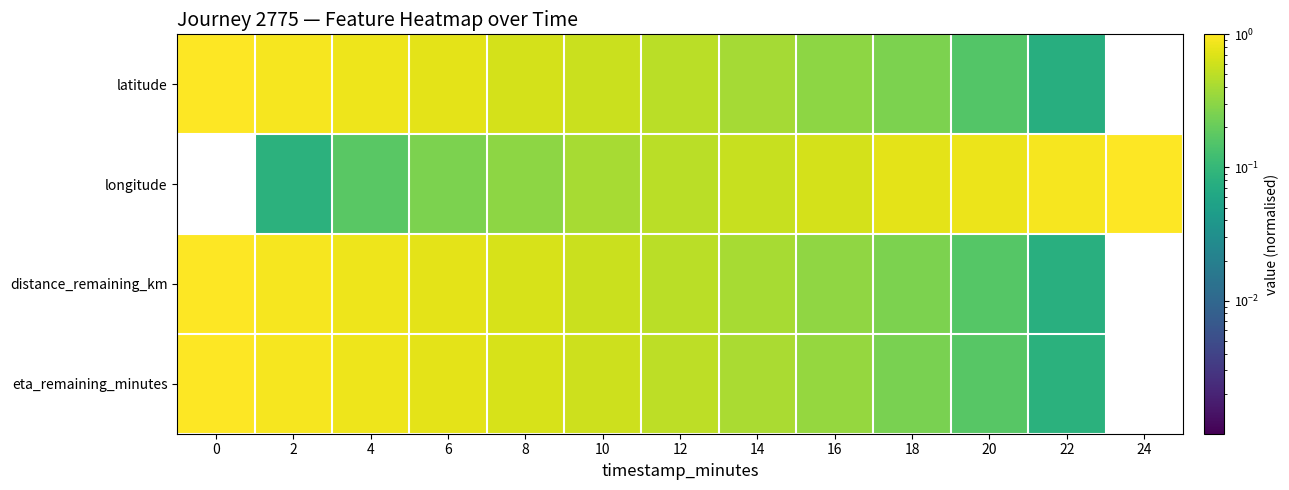

Reading left to right, list all the values displayed in this chart.

latitude: 0=1.0	2=0.9	4=0.8	6=0.8	8=0.6	10=0.6	12=0.5	14=0.4	16=0.3	18=0.3	20=0.2	22=0.1	24=0.0
longitude: 0=0.0	2=0.1	4=0.2	6=0.3	8=0.3	10=0.4	12=0.5	14=0.6	16=0.6	18=0.8	20=0.8	22=0.9	24=1.0
distance_remaining_km: 0=1.0	2=0.9	4=0.8	6=0.8	8=0.7	10=0.6	12=0.5	14=0.4	16=0.3	18=0.3	20=0.2	22=0.1	24=0.0
eta_remaining_minutes: 0=1.0	2=0.9	4=0.8	6=0.8	8=0.7	10=0.6	12=0.5	14=0.4	16=0.3	18=0.2	20=0.2	22=0.1	24=0.0